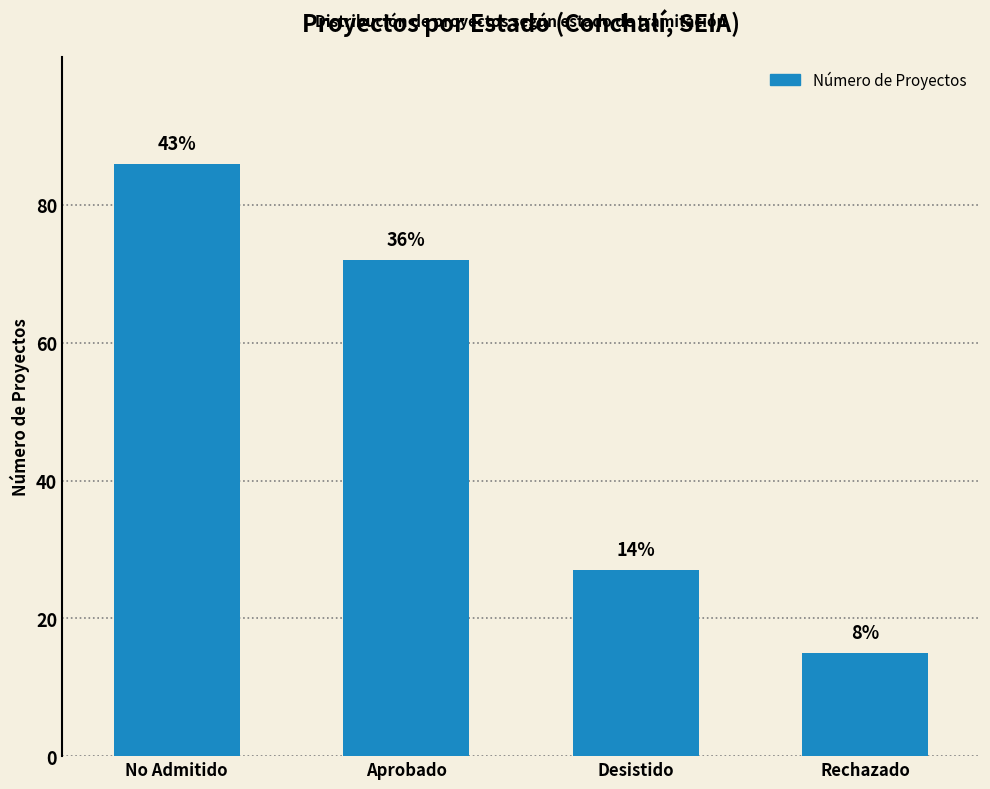

How many bars are there in total?

4